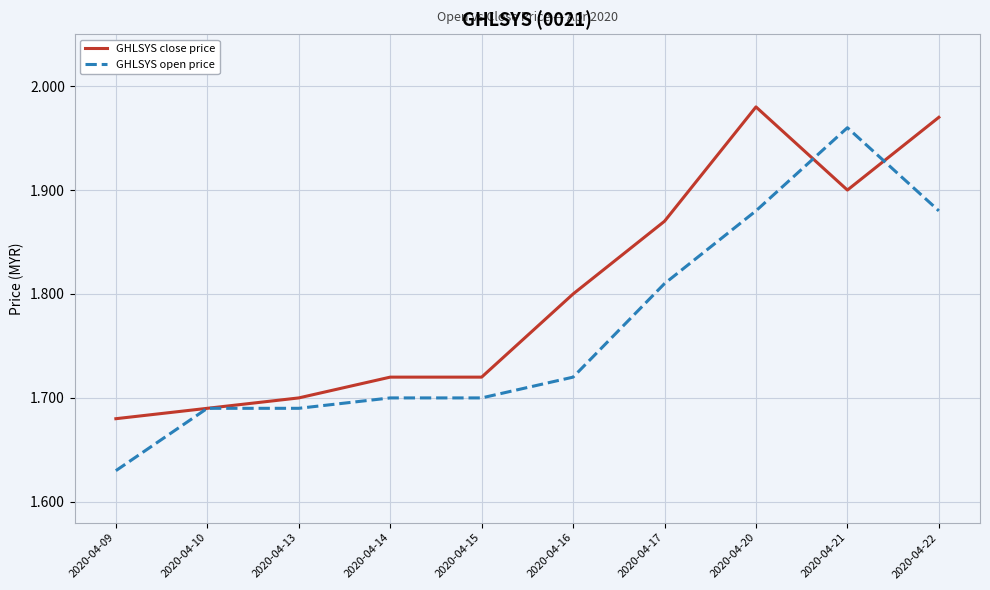

Rank the series at 2020-04-22 from lowest to highest value.

GHLSYS open price, GHLSYS close price